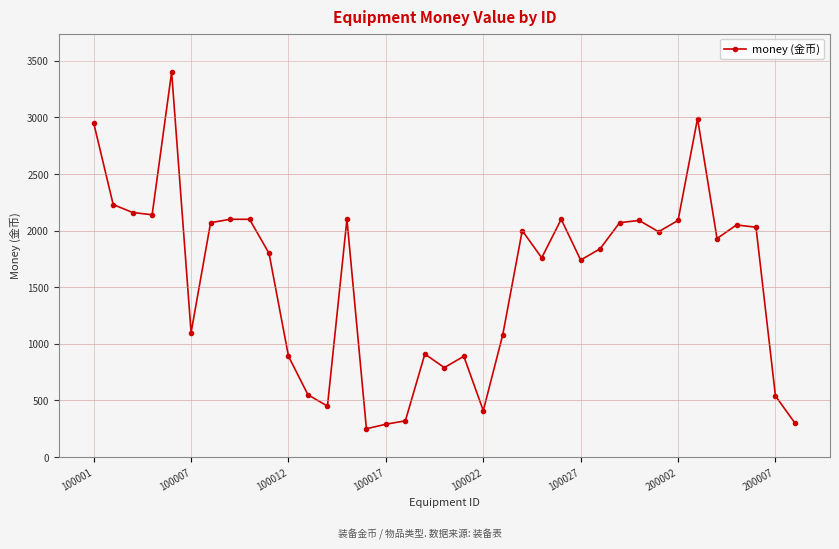

What is the value of the 27th point from the left?

1840